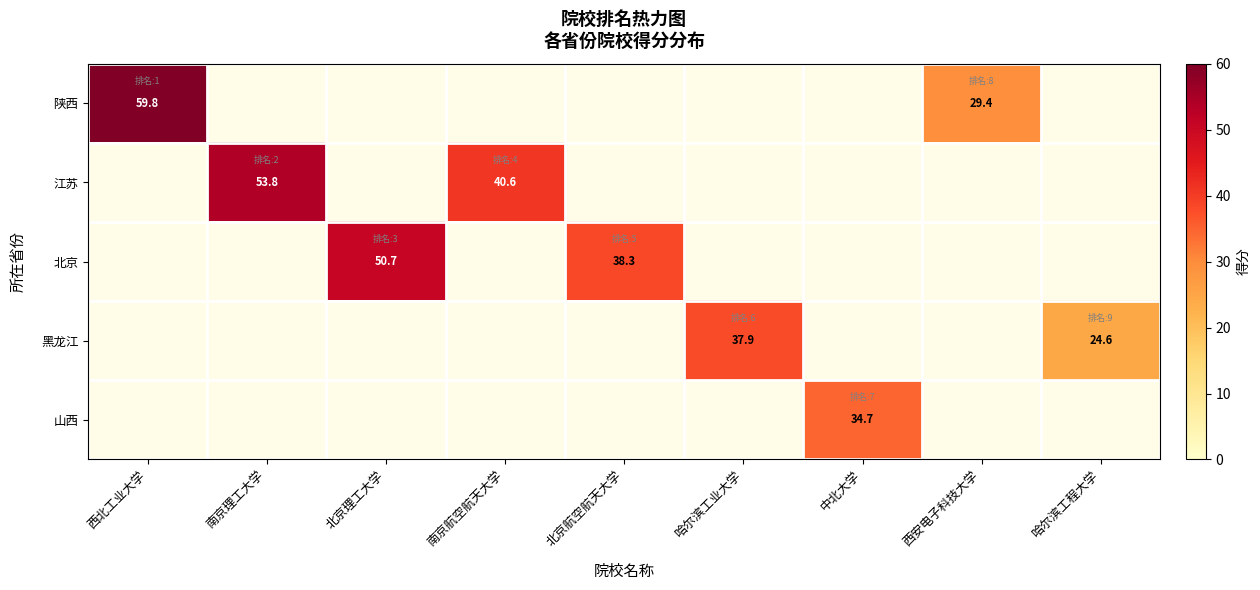

The value of 陕西 at 西安电子科技大学 is 42.9. True or false?

False